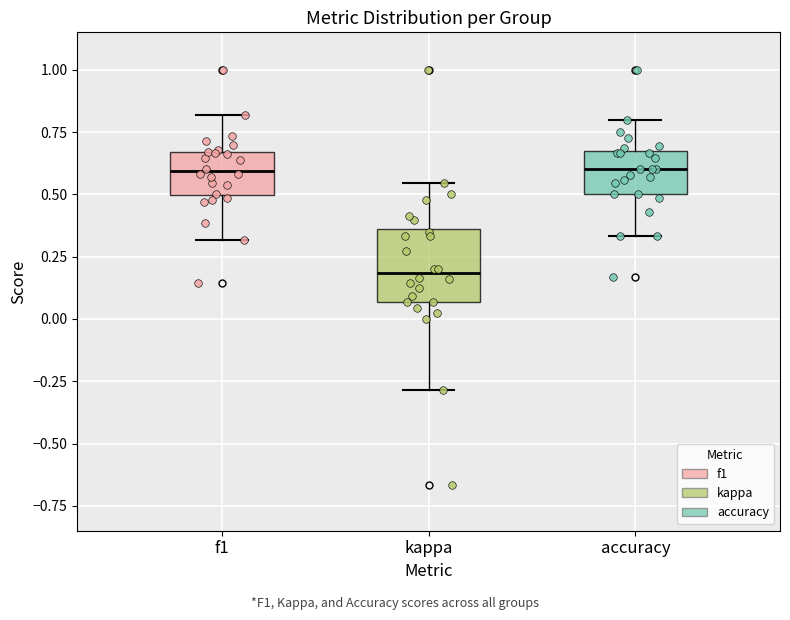

Reading left to right, transcribe this box plot: for each box, give where its median line is, the range the box spans, and where its two whiskers end, as read against the y-axis. The values are not printed on the chart, so give them approximately, as read against the axis.

f1: median 0.60, box 0.50 to 0.65, whiskers 0.30 to 0.80
kappa: median 0.20, box 0.05 to 0.35, whiskers -0.30 to 0.55
accuracy: median 0.60, box 0.50 to 0.65, whiskers 0.35 to 0.80